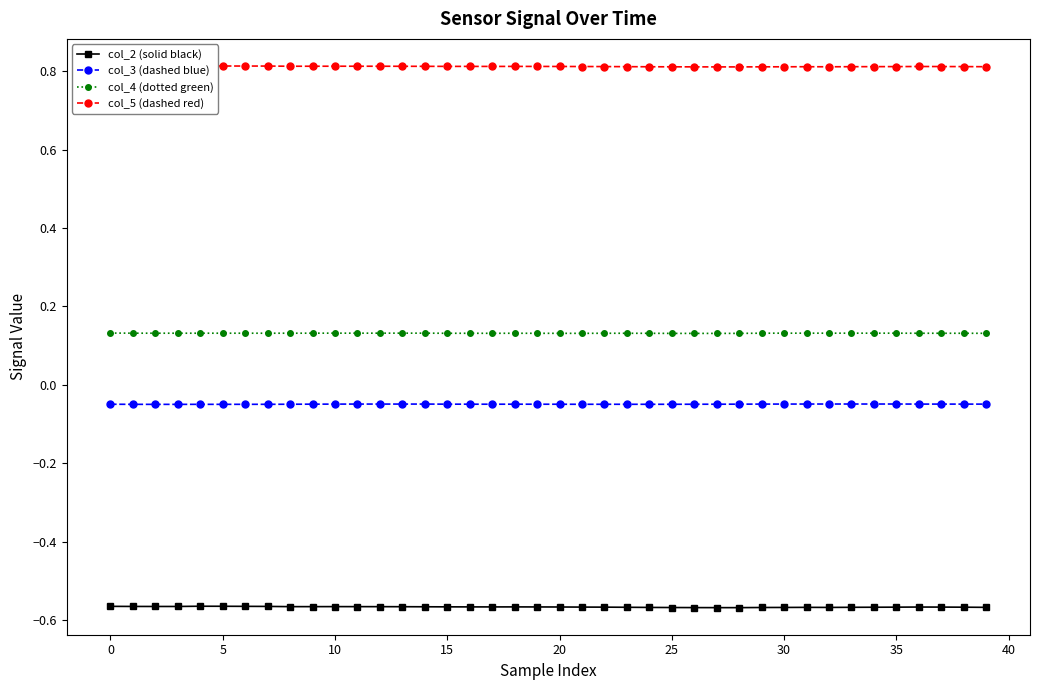

What value does the col_2 (solid black) series have at 13?

-0.6